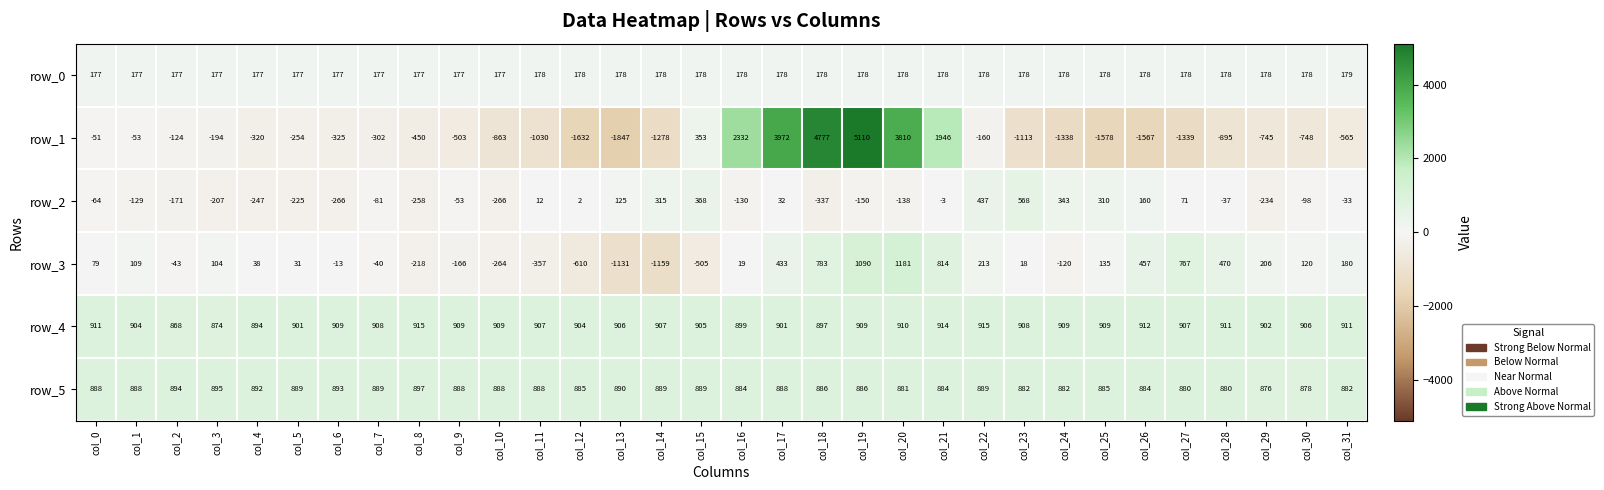

Is the value of row_0 at col_22 greater than the value of row_3 at col_9?

Yes